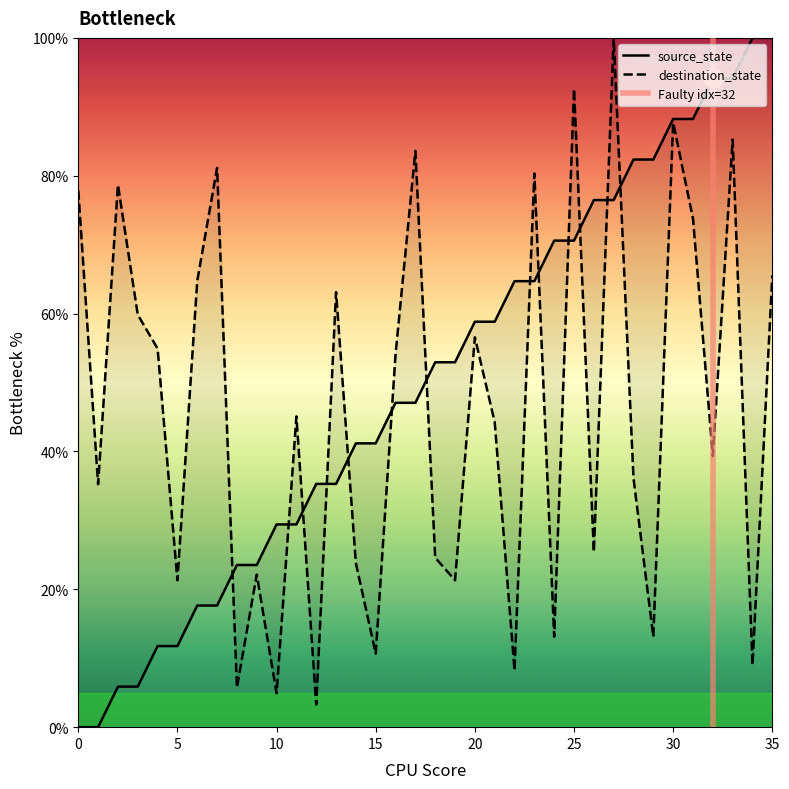

Does the chart display data point markers on the line(s)?

No